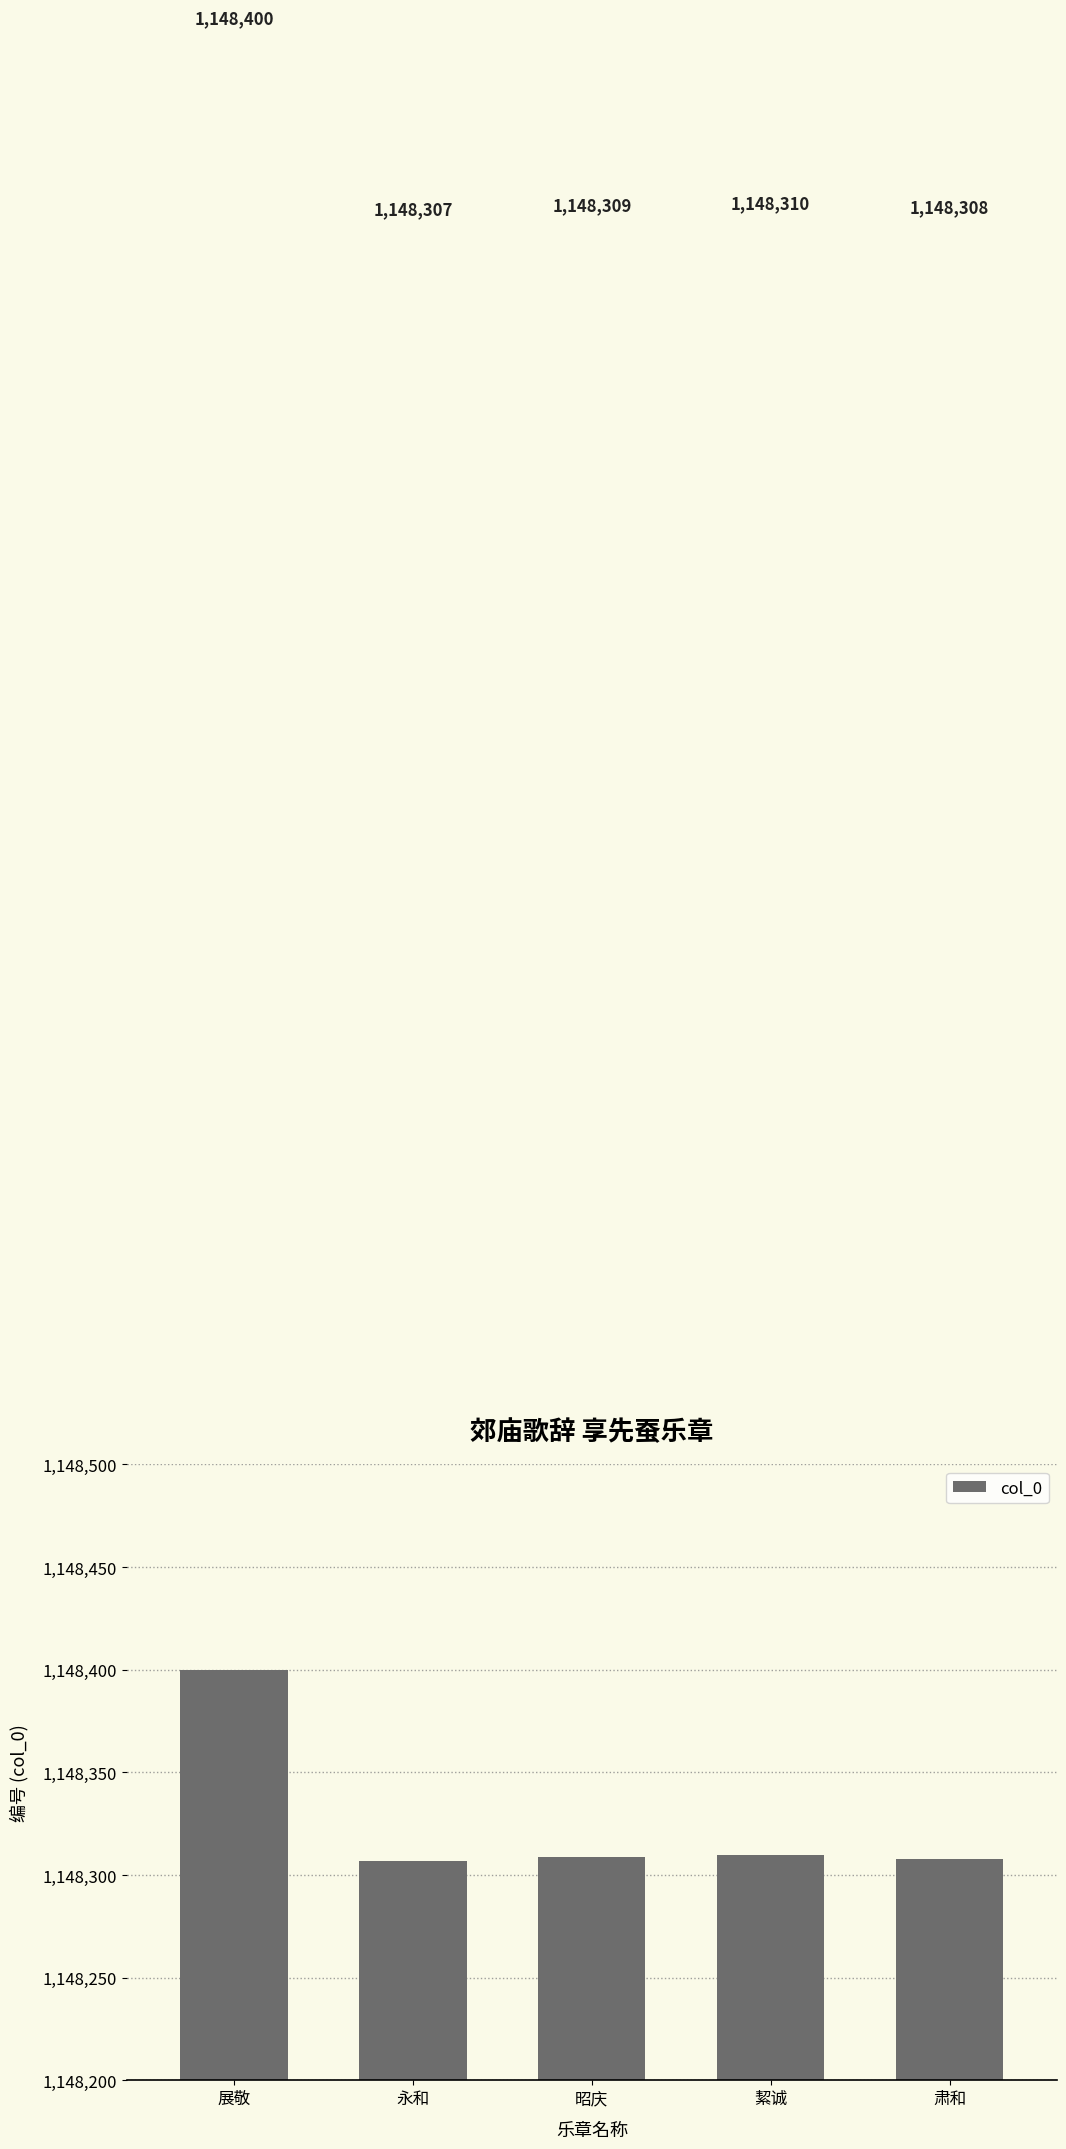

Rank the categories by value from lowest to highest.

永和, 肃和, 昭庆, 絜诚, 展敬